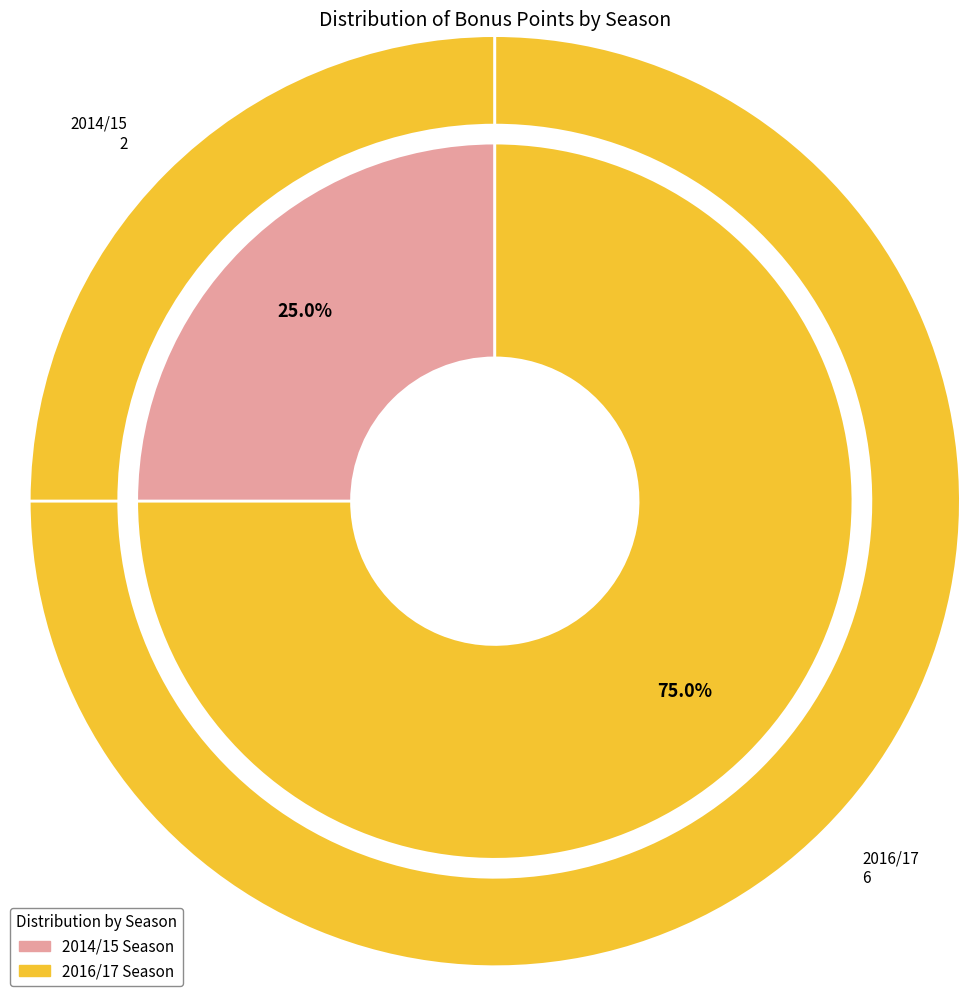

To the nearest percent, what percentage of the pie is 2014/15?

25%